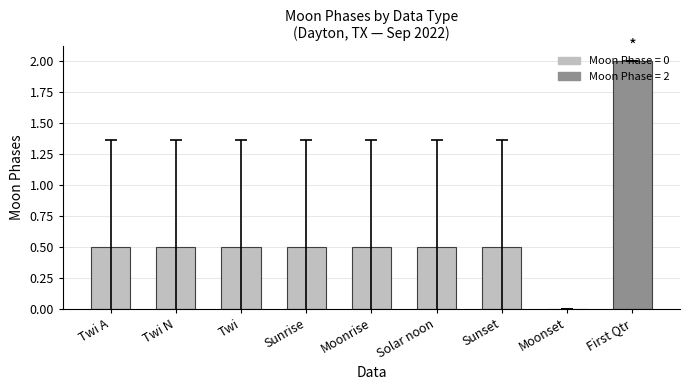

What is the sum of the values at Moonset and Sunset?

0.5